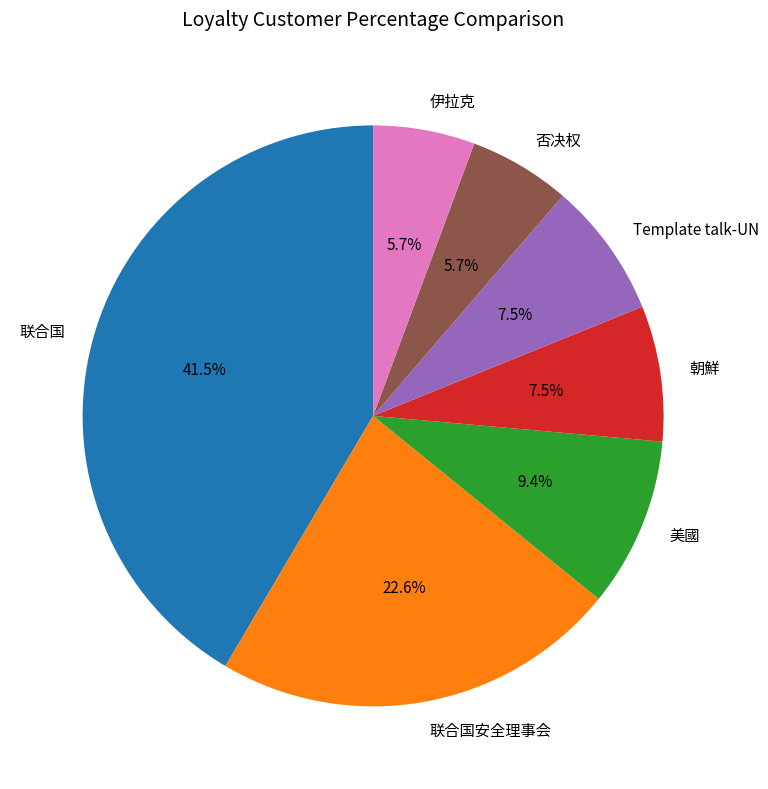

What portion of the pie excludes 美國?

90.6%